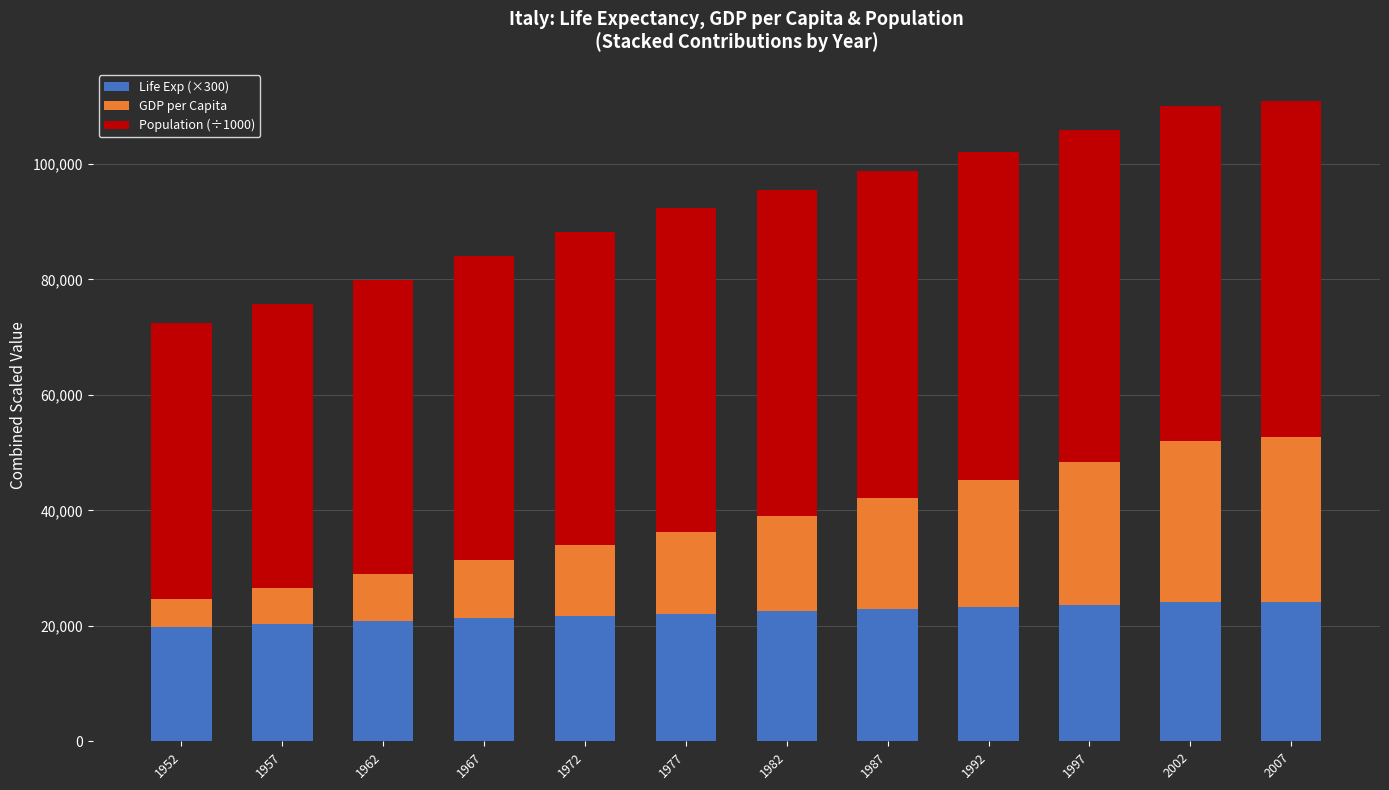

What is the sum of all Life Exp (×300) values?

266449.8